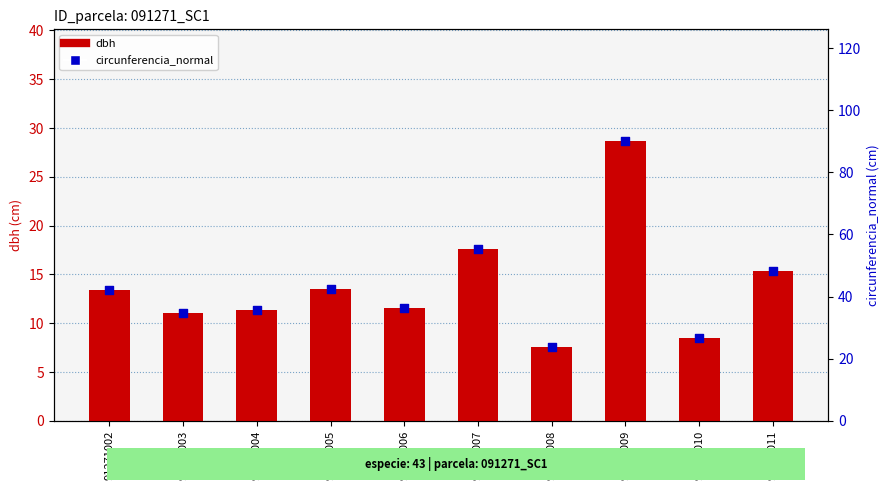

Which series reaches the maximum Y coordinate?

circunferencia_normal